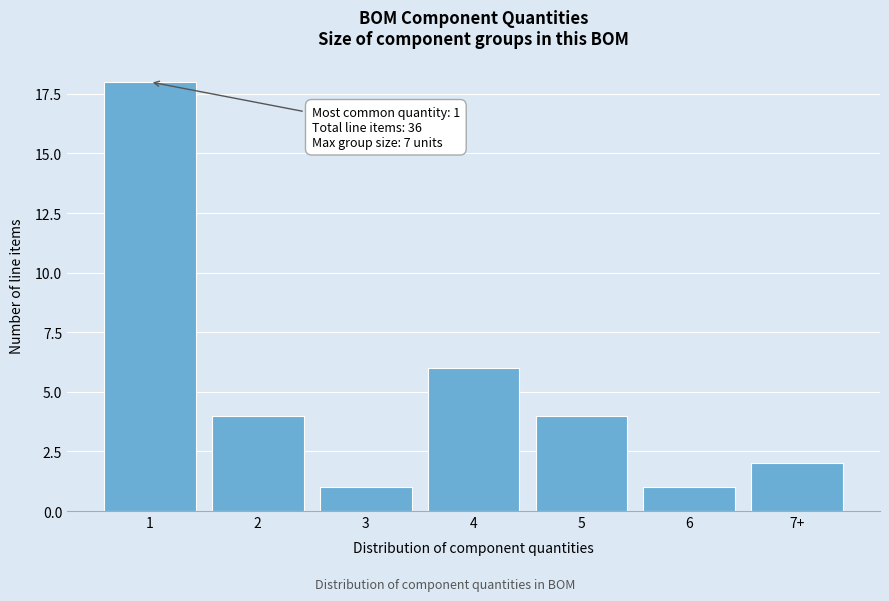

Reading right to left, what are all the values shown in this chart?

7+=2	6=1	5=4	4=6	3=1	2=4	1=18